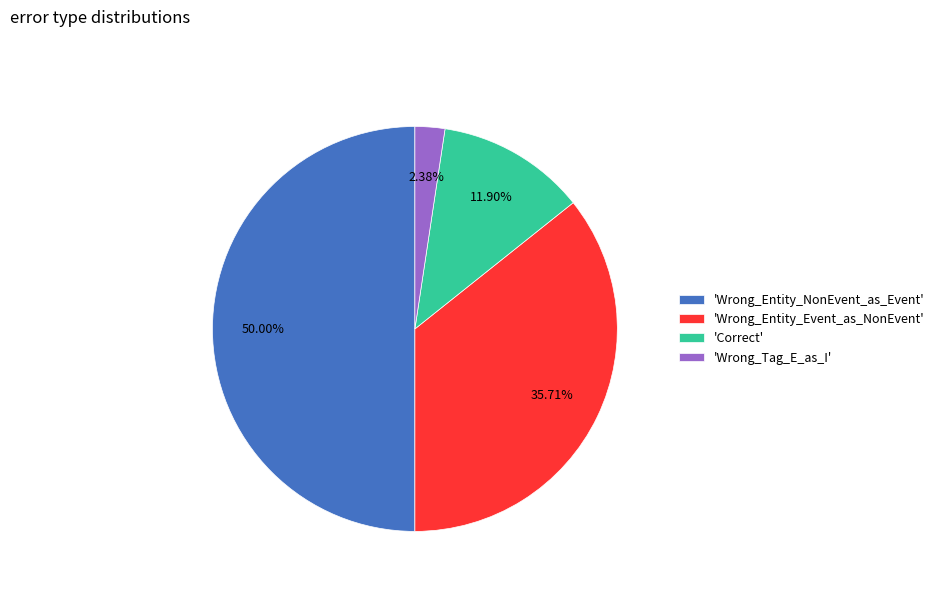

Is 'Wrong_Tag_E_as_I' the majority of the pie?

No